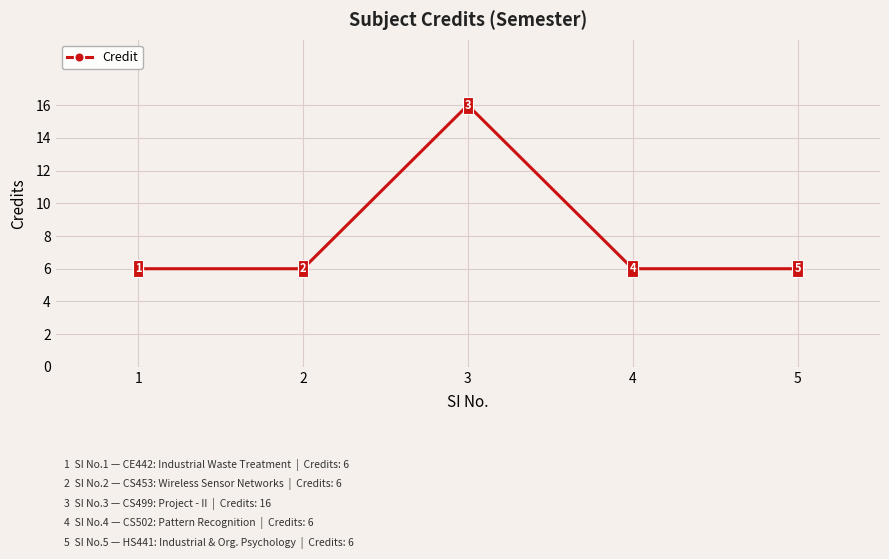

Where is the first local maximum?

3